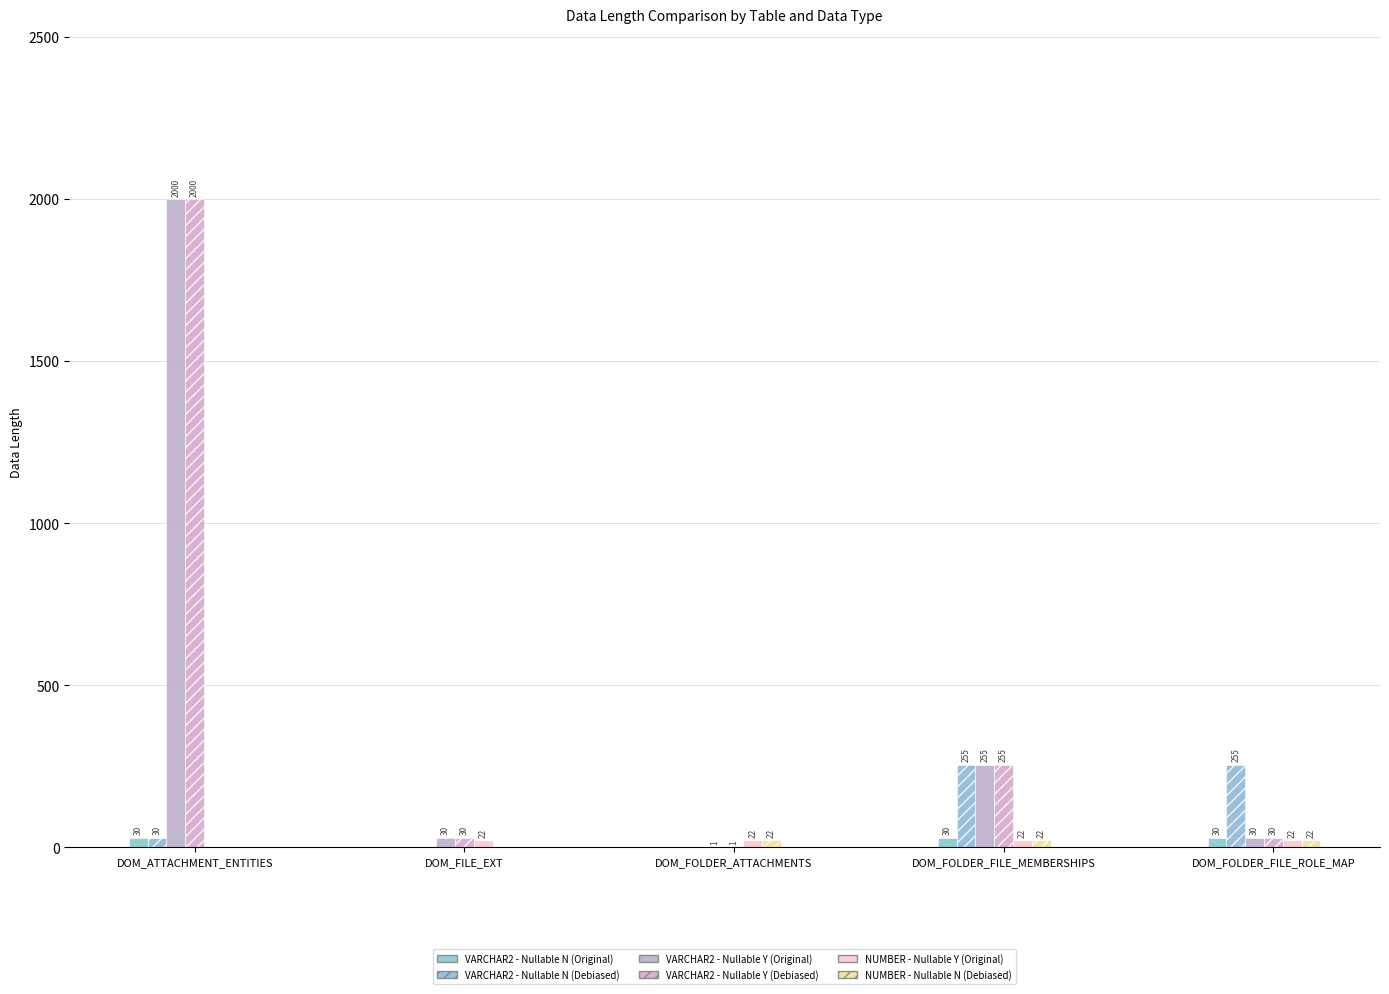

Where does the VARCHAR2 - Nullable Y (Original) series first go above 30?

DOM_ATTACHMENT_ENTITIES